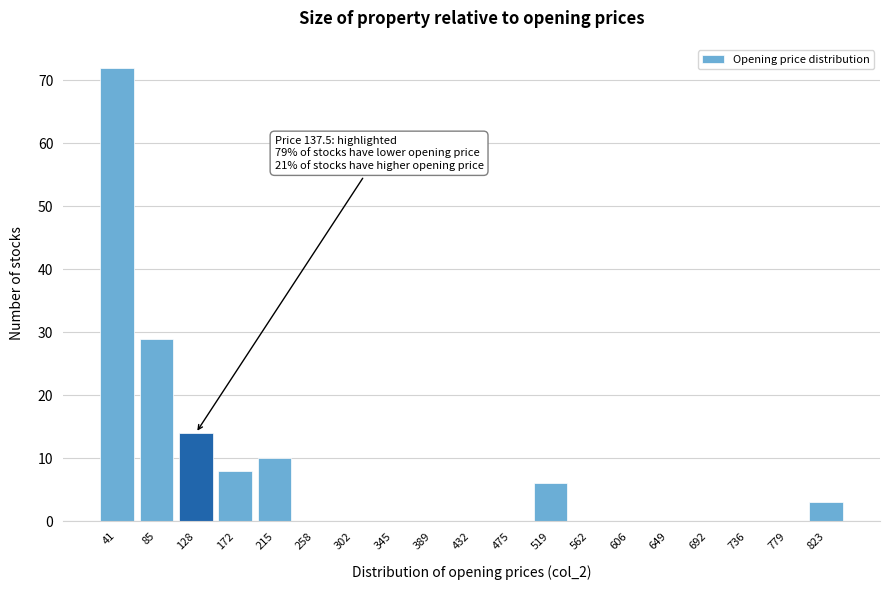

Reading left to right, list all the values displayed in this chart.

41=72	85=29	128=14	172=8	215=10	258=0	302=0	345=0	389=0	432=0	475=0	519=6	562=0	606=0	649=0	692=0	736=0	779=0	823=3